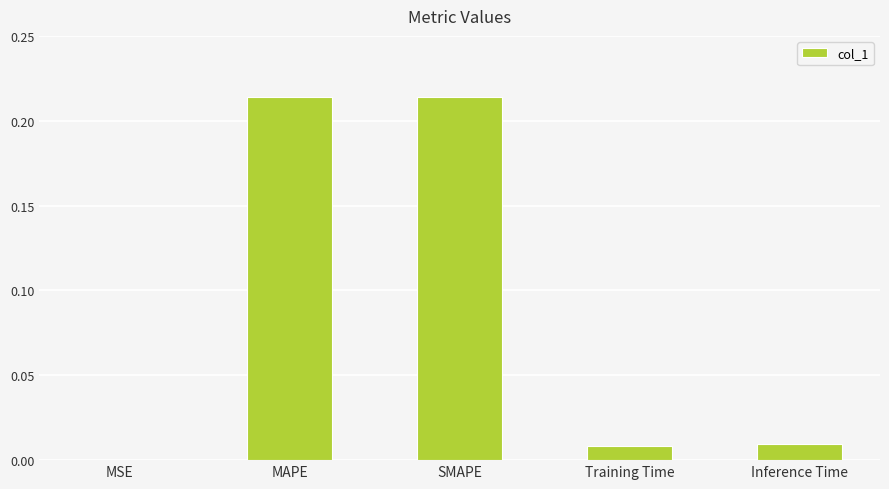

Which has a higher value, Training Time or MAPE?

MAPE